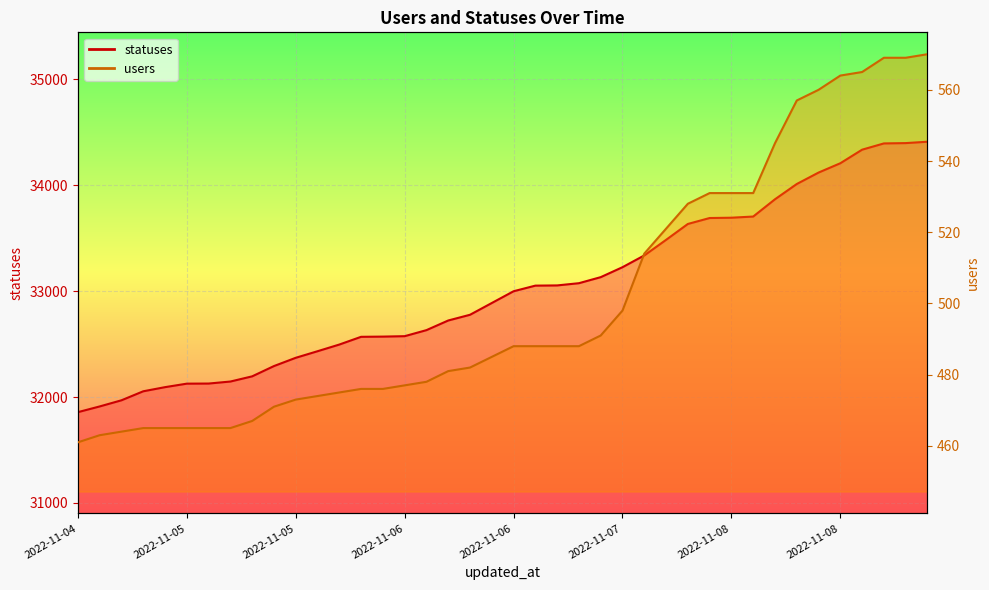

What is the highest value of the users series?

570